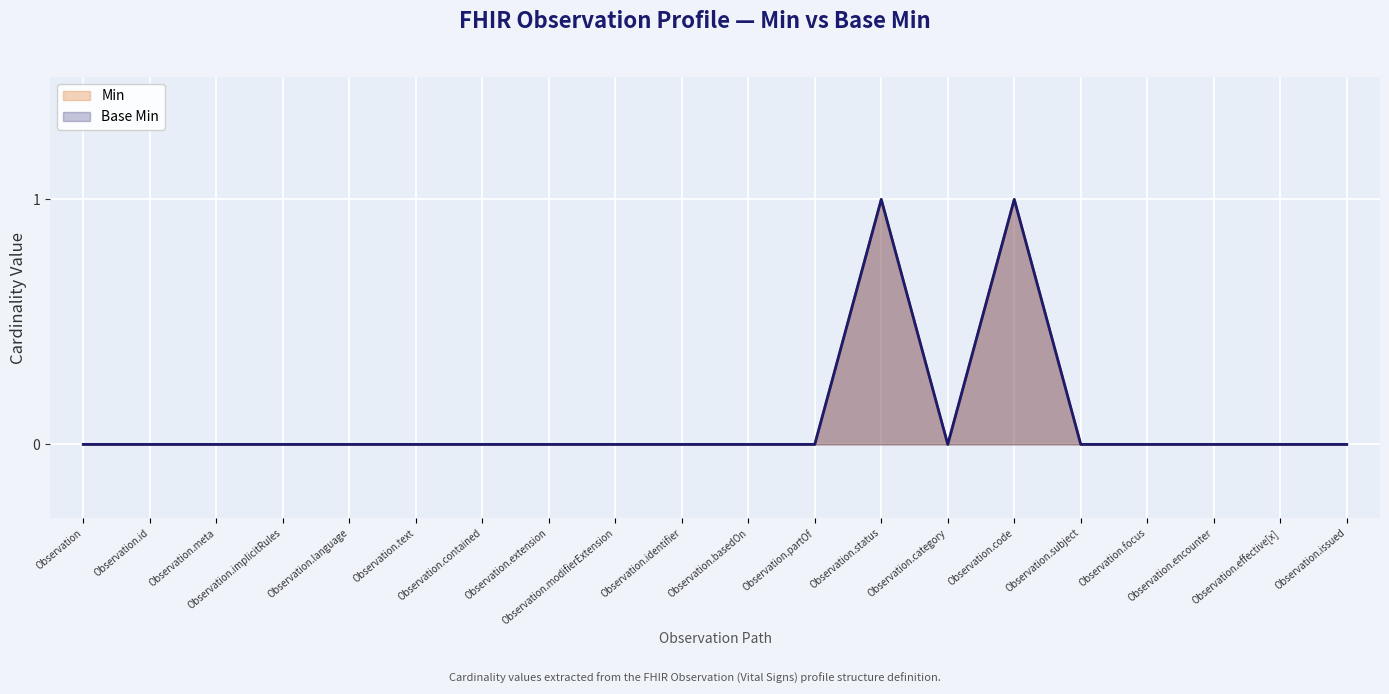

Rank the series by their maximum value, from highest to lowest.

Min, Base Min